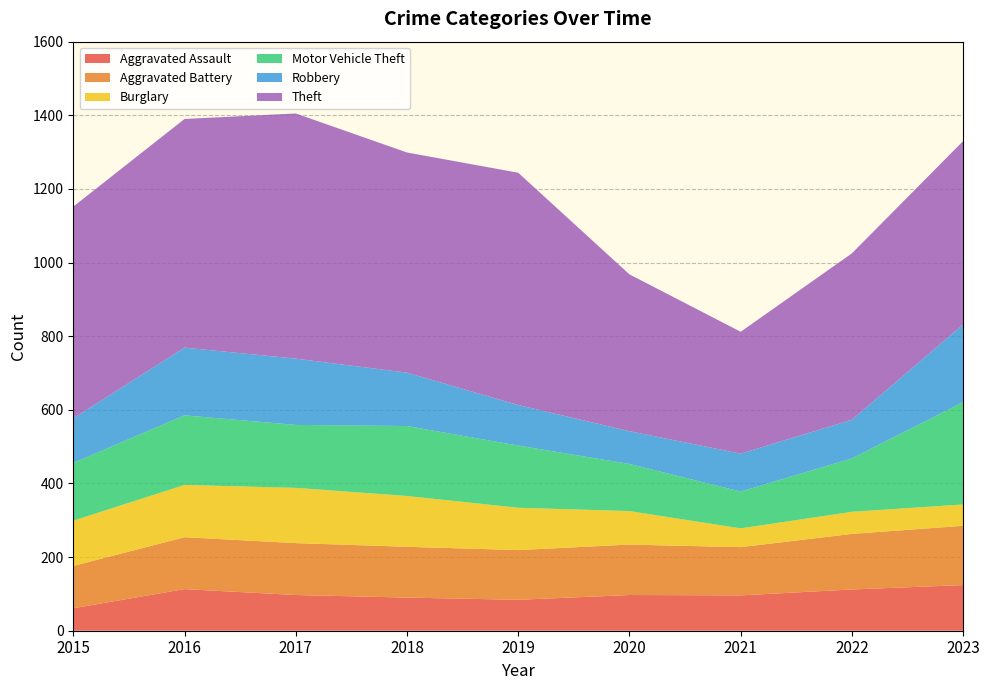

Reading left to right, list all the values displayed in this chart.

Aggravated Assault: 61	113	97	90	84	97	96	112	124
Aggravated Battery: 115	141	141	138	135	137	131	151	161
Burglary: 123	142	150	138	115	91	51	60	58
Motor Vehicle Theft: 157	189	171	190	169	128	100	145	278
Robbery: 121	184	180	145	110	89	103	105	211
Theft: 575	621	666	598	631	426	331	452	498